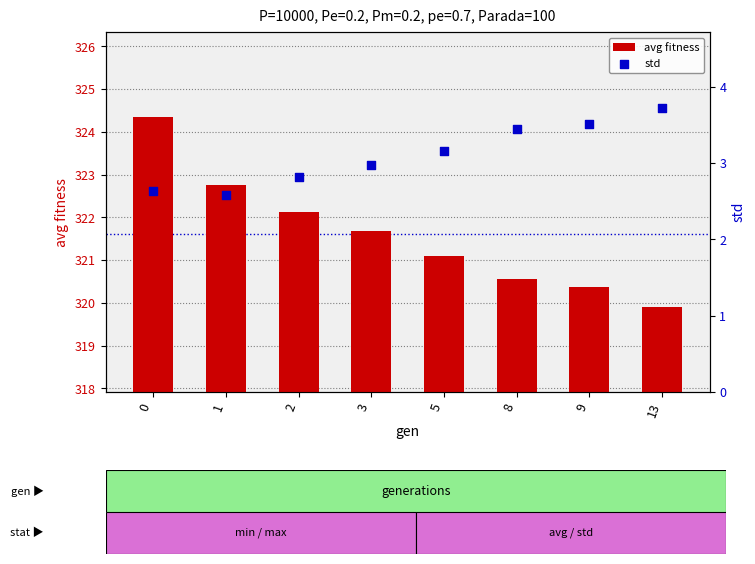

Which series reaches the minimum Y coordinate?

std